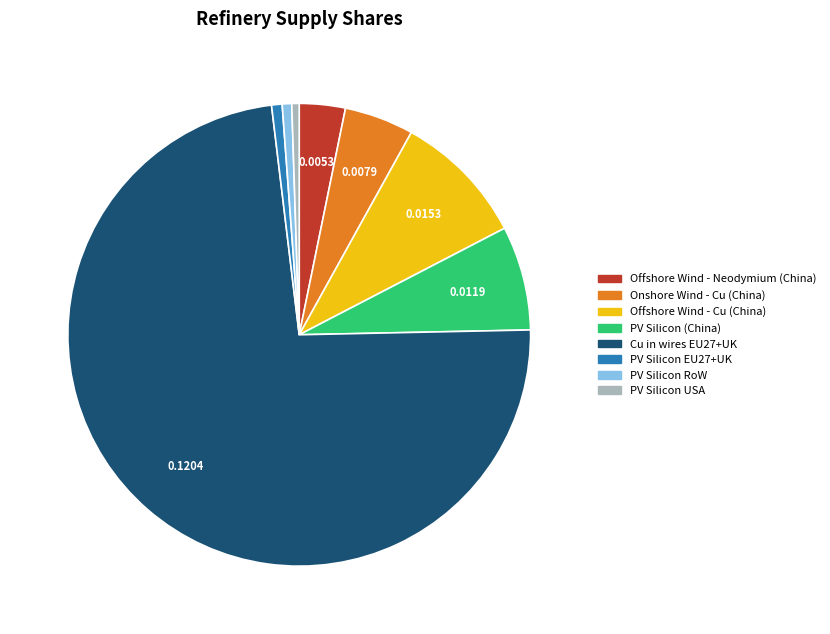

Do PV Silicon EU27+UK and Offshore Wind - Cu (China) together represent more than half of the pie?

No